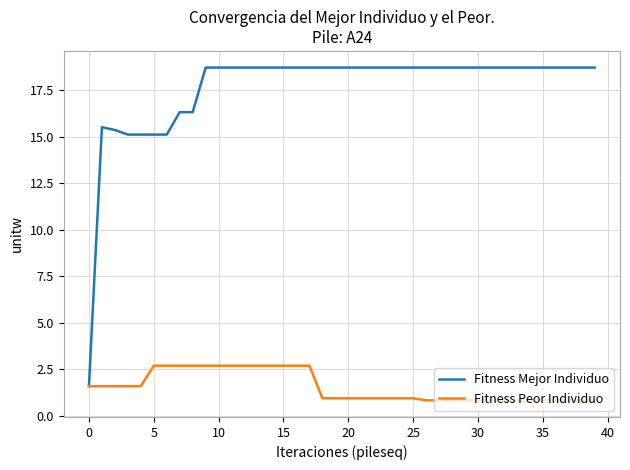

What is the highest value of the Fitness Peor Individuo series?

2.7